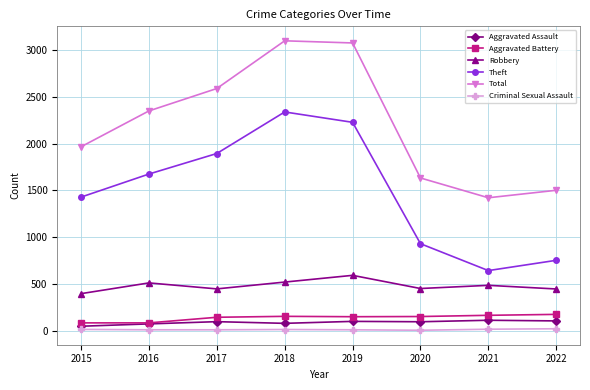

Rank the series by their maximum value, from highest to lowest.

Total, Theft, Robbery, Aggravated Battery, Aggravated Assault, Criminal Sexual Assault